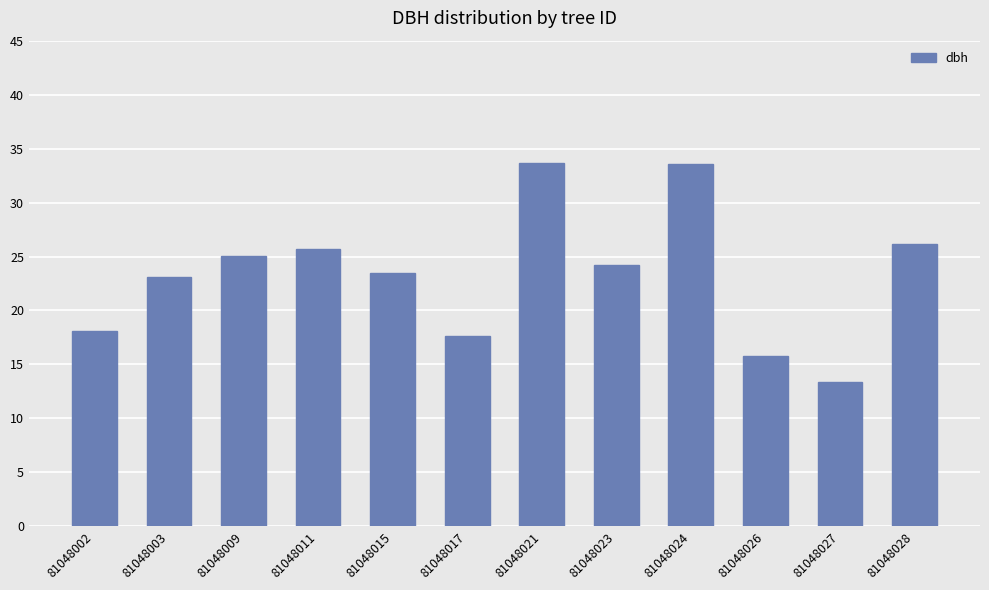

Which has a higher value, 81048028 or 81048027?

81048028